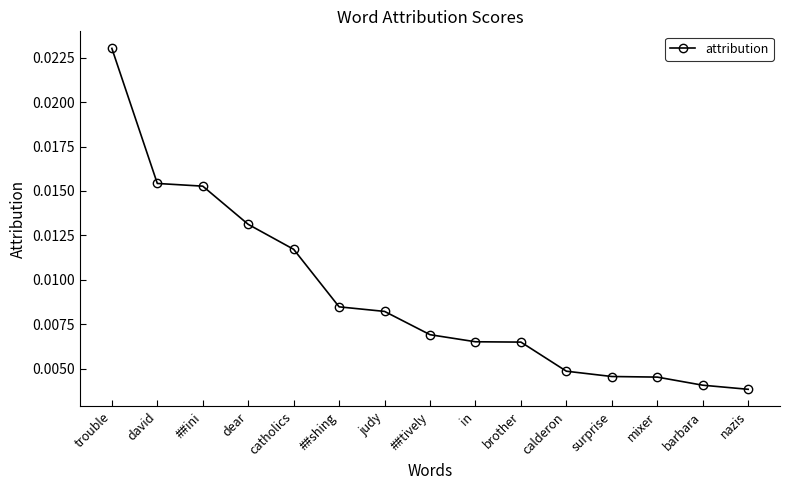

Which has a higher value, surprise or judy?

judy